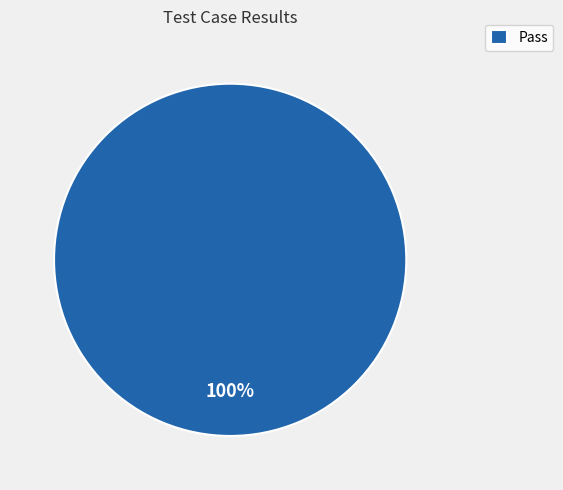

Is it true that Pass is 86% of the pie?

False